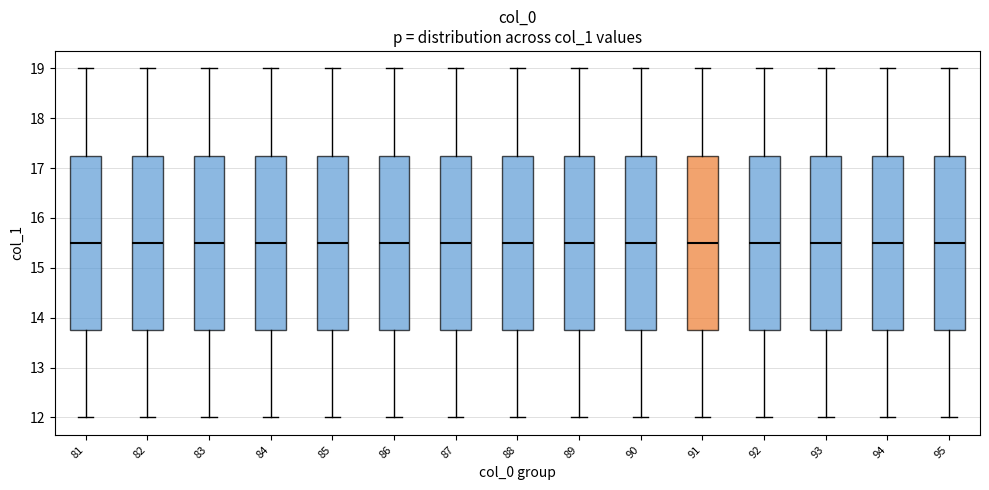

Where does the median line of the box at x = 83 sit on the y-axis? The values are not printed on the chart, so give them approximately, as read against the axis.

15.5